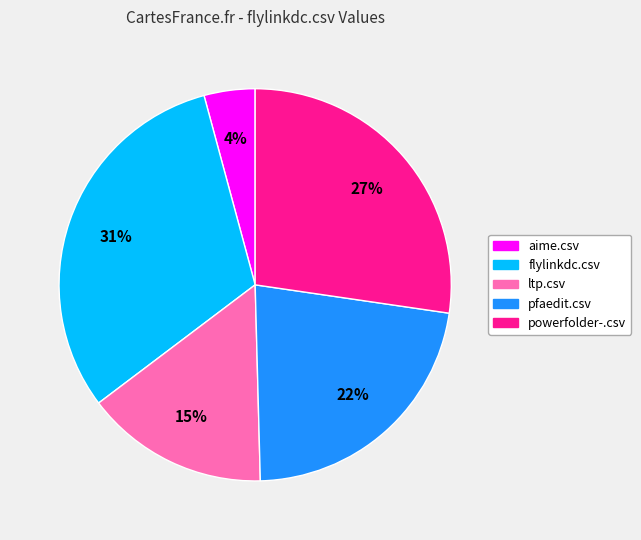

To the nearest percent, what is the average slice percentage?

20%